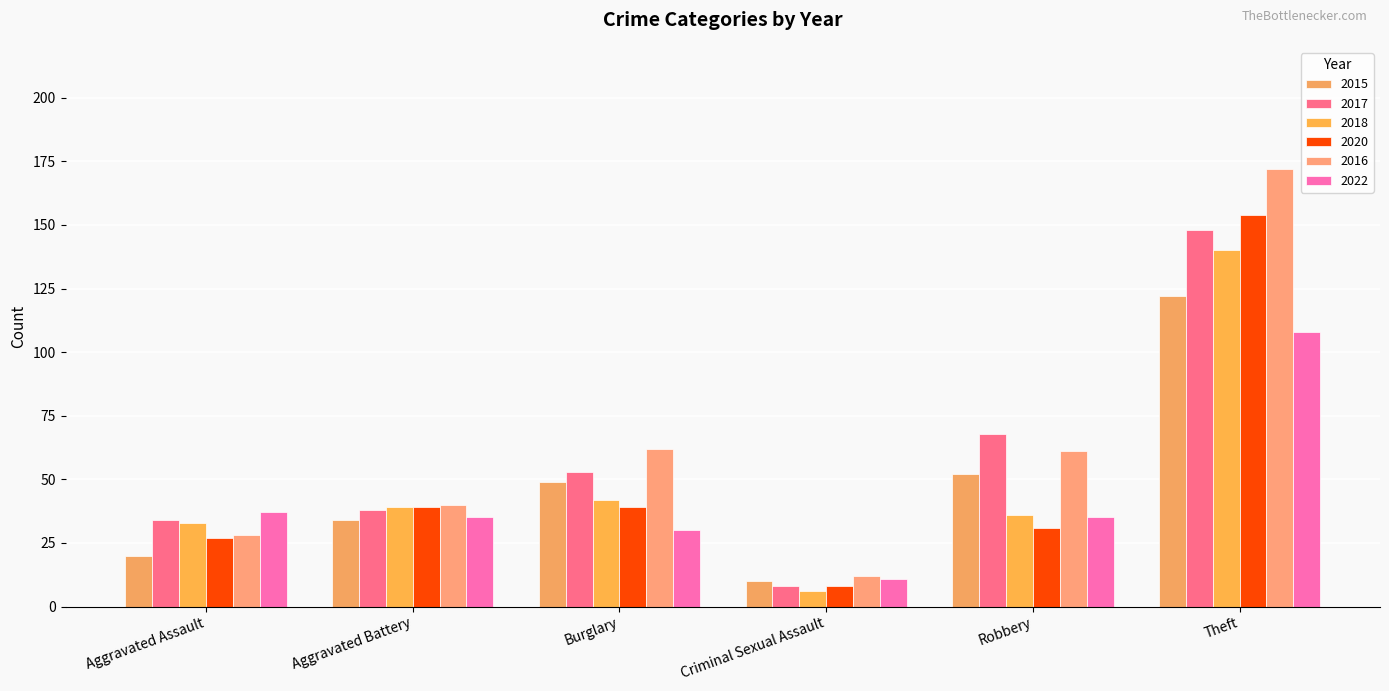

Does the chart contain any negative values?

No